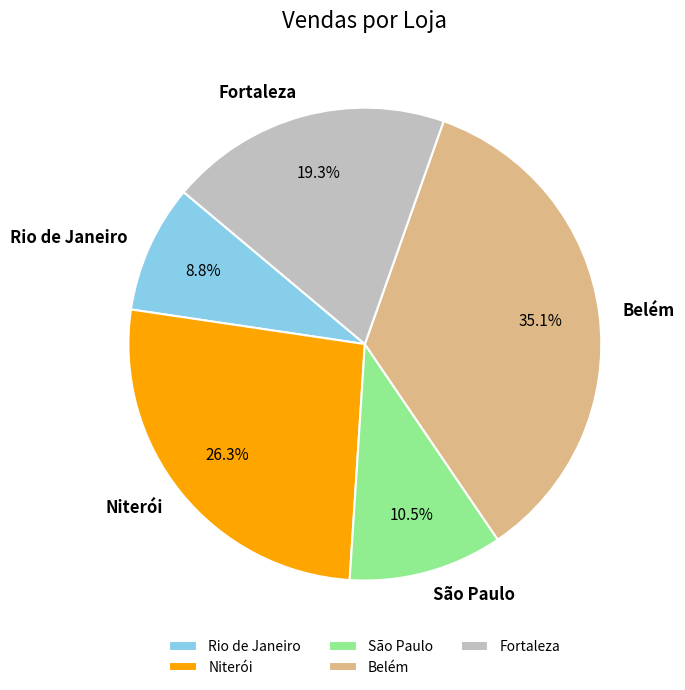

What is the total percentage of Rio de Janeiro and São Paulo?

19.3%